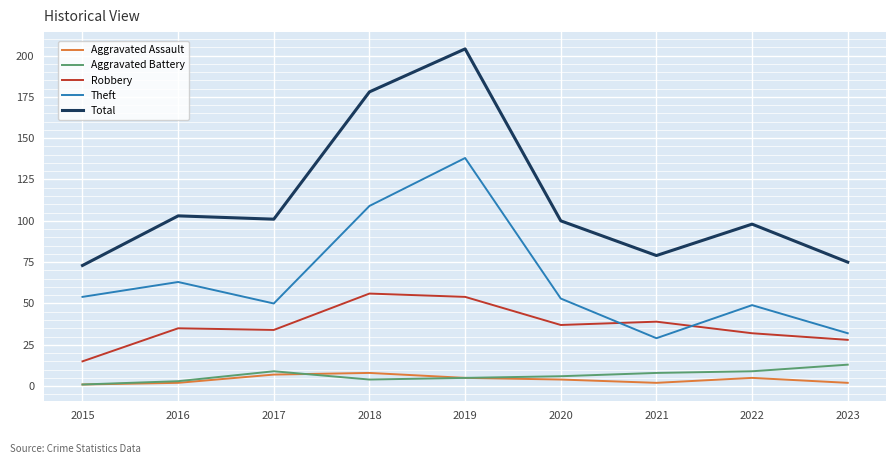

What is the total value across all series at 2019?

406